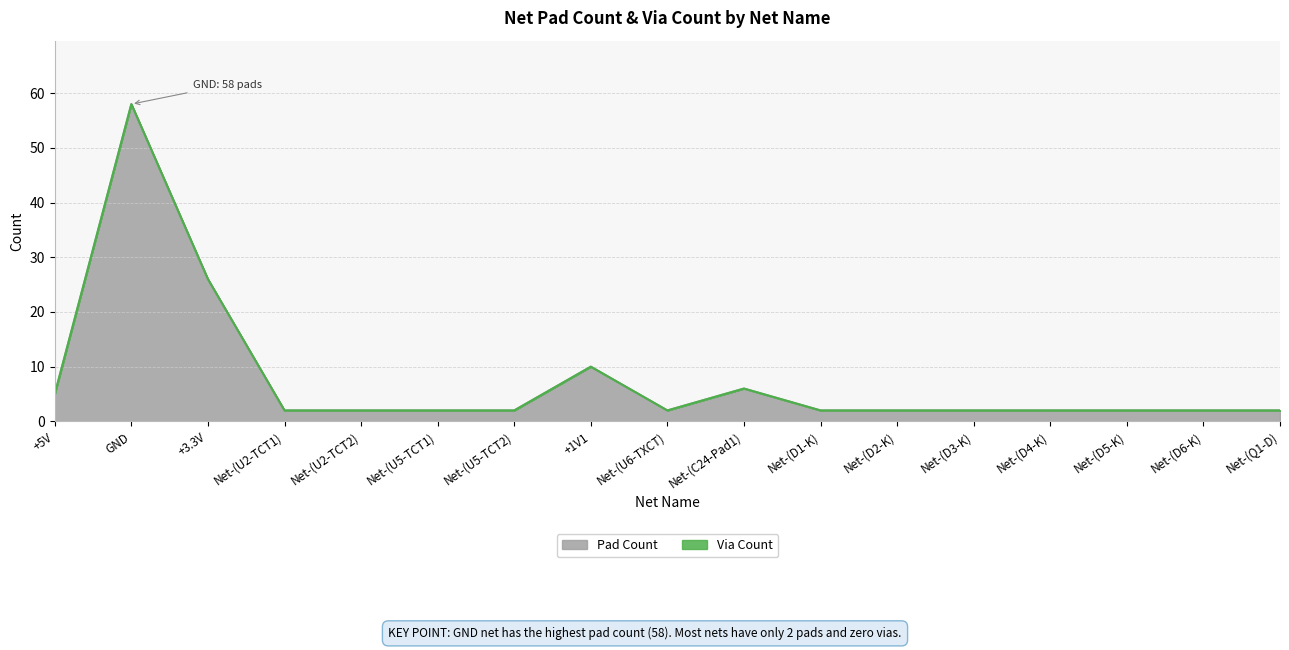

At which category does the data reach its first local peak?

GND